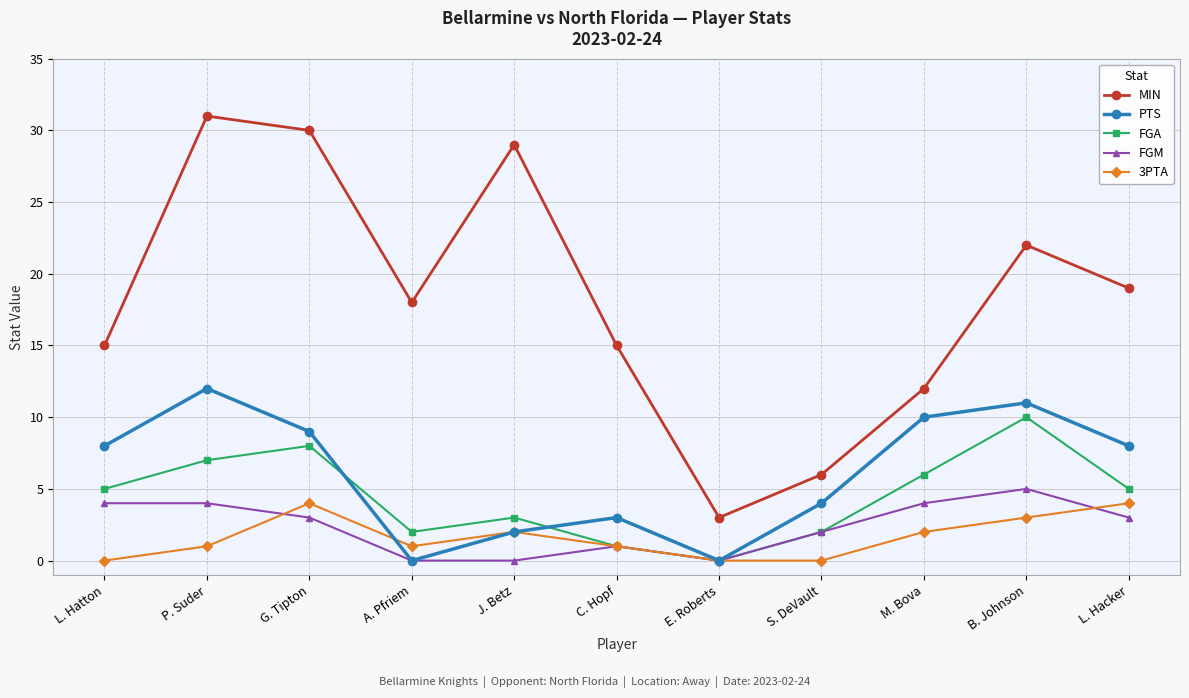

Reading right to left, list all the values displayed in this chart.

MIN: 19	22	12	6	3	15	29	18	30	31	15
PTS: 8	11	10	4	0	3	2	0	9	12	8
FGA: 5	10	6	2	0	1	3	2	8	7	5
FGM: 3	5	4	2	0	1	0	0	3	4	4
3PTA: 4	3	2	0	0	1	2	1	4	1	0